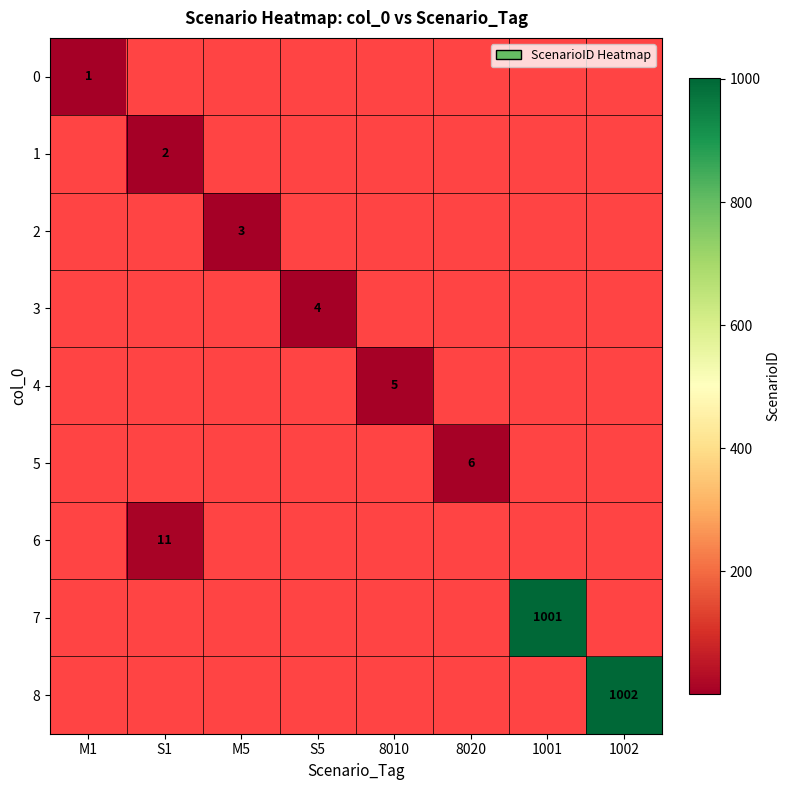

Rank the series by their average value, from lowest to highest.

0, 1, 2, 3, 4, 5, 6, 7, 8